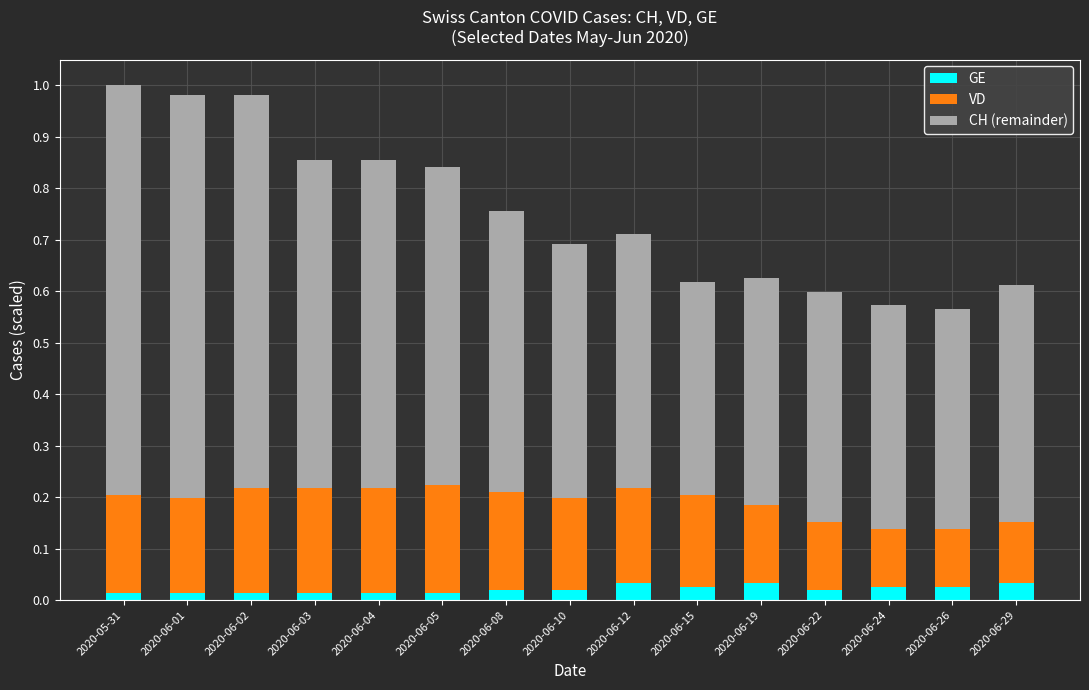

Count the GE values in the range 0 to 1.

15